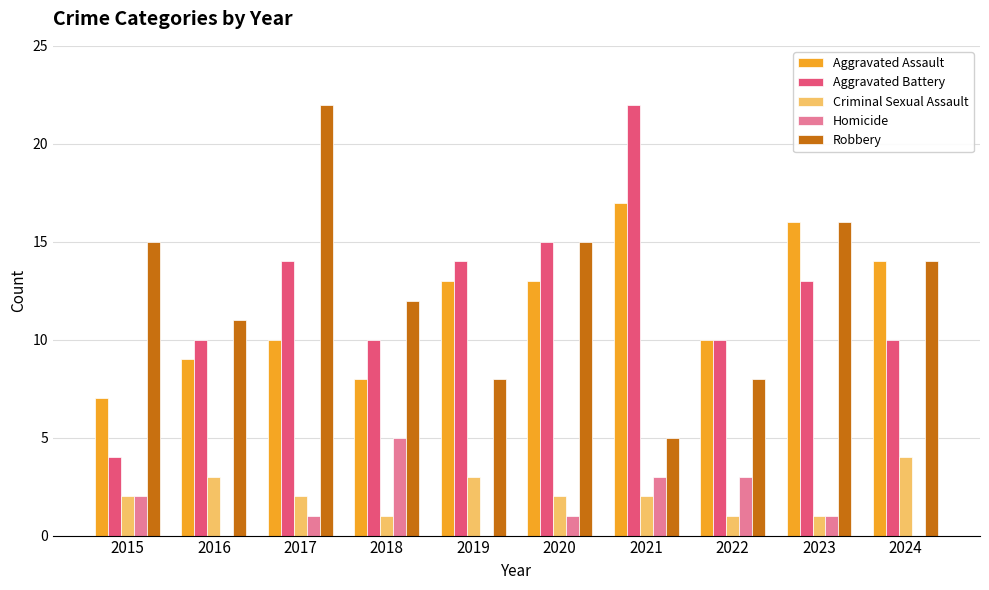

At which label does Robbery reach its peak?

2017